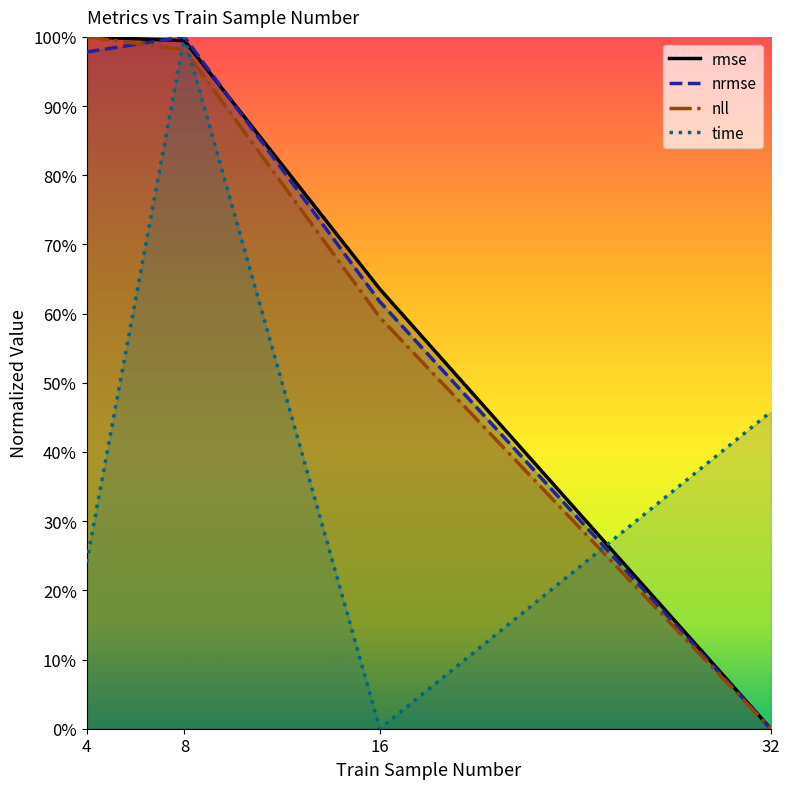

Is the value of nrmse at 4 greater than the value of nll at 32?

Yes